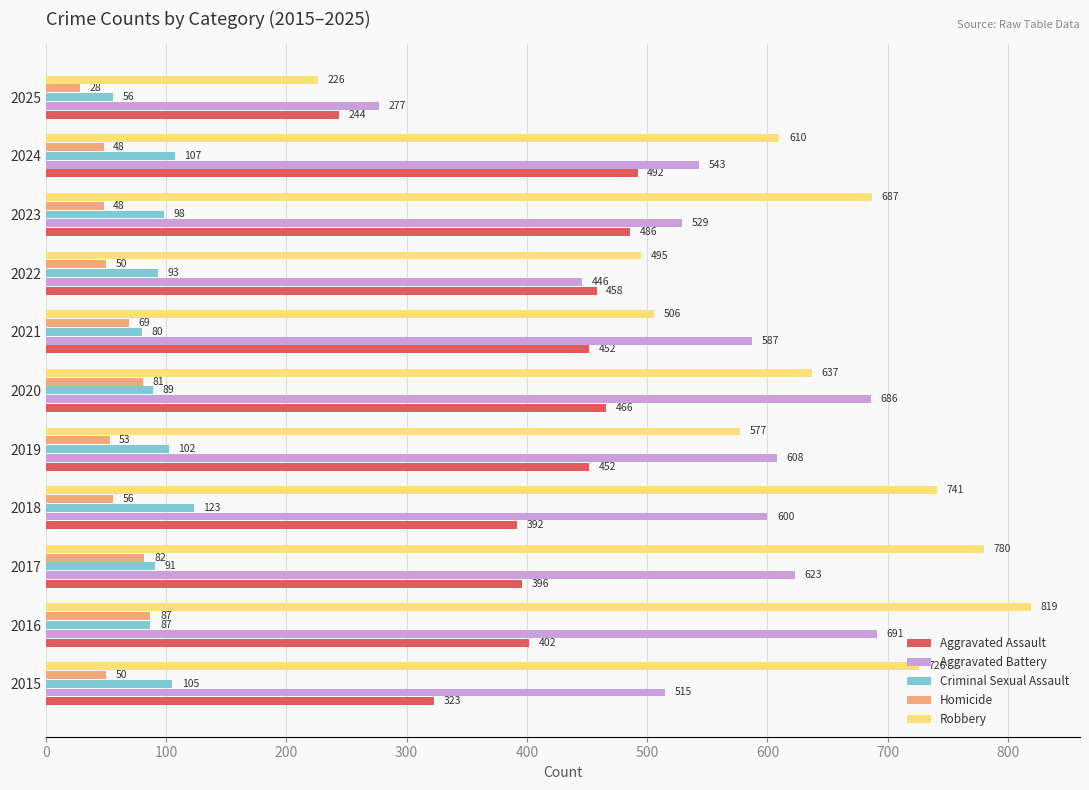

What are all the series names shown in the legend?

Aggravated Assault, Aggravated Battery, Criminal Sexual Assault, Homicide, Robbery